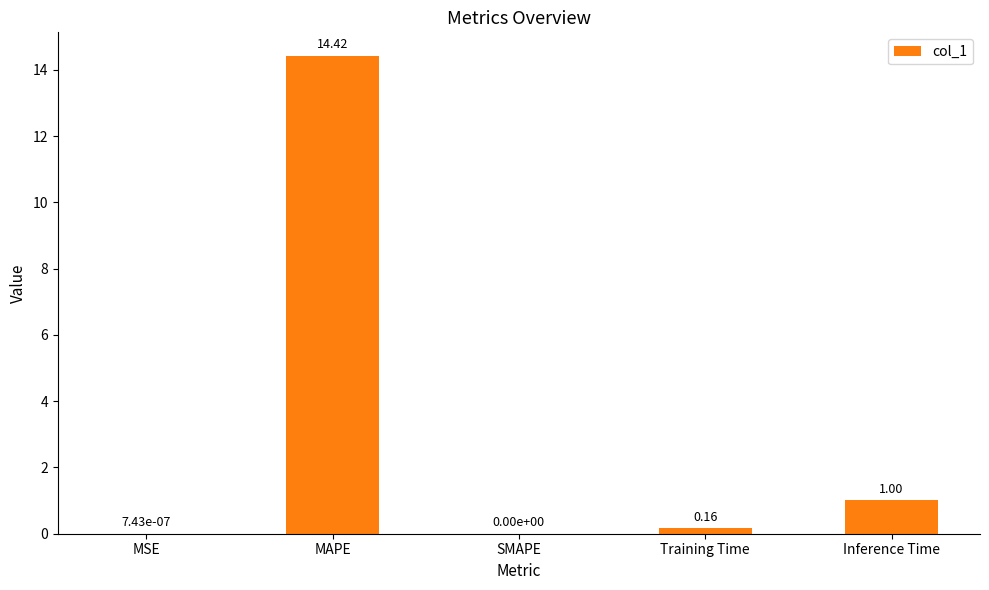

What is the sum of all values?

15.6